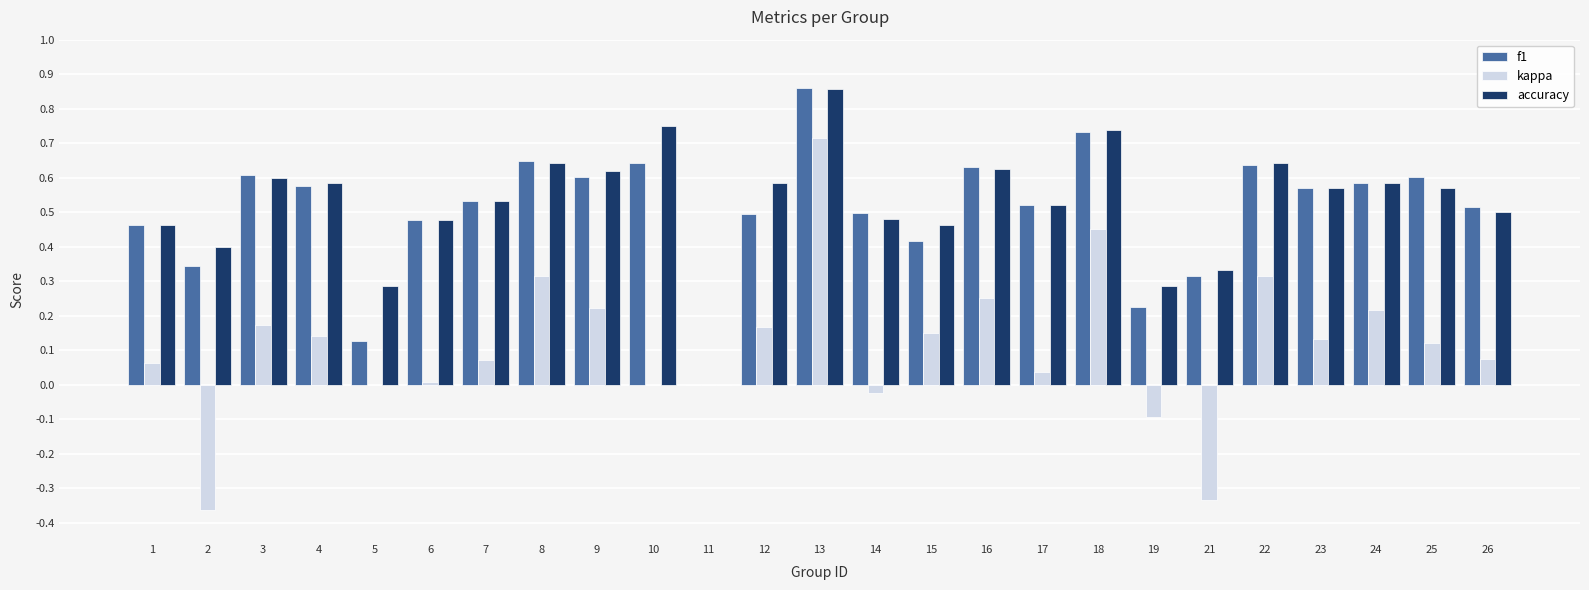

How many data points in f1 are above 0?

24